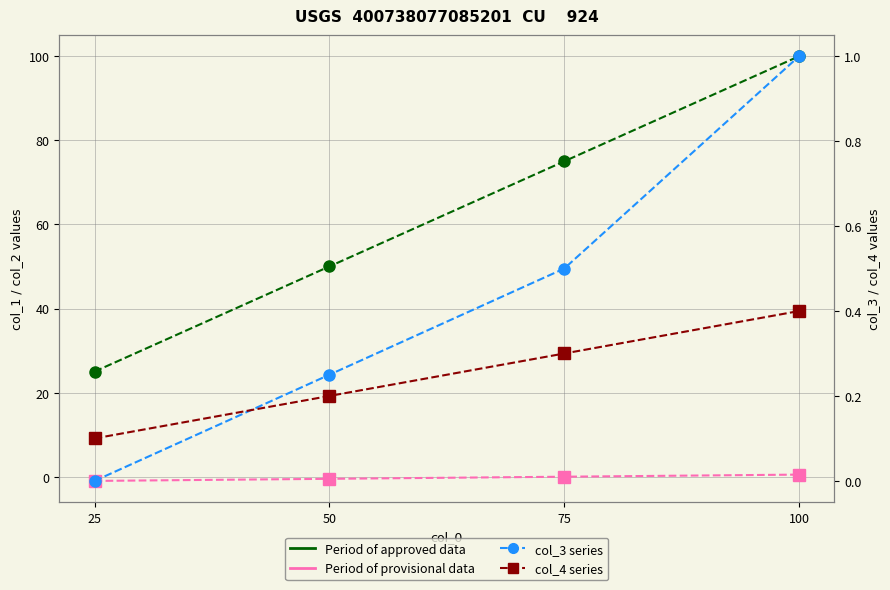

The col_2 series shows 0.3 at 100. True or false?

False